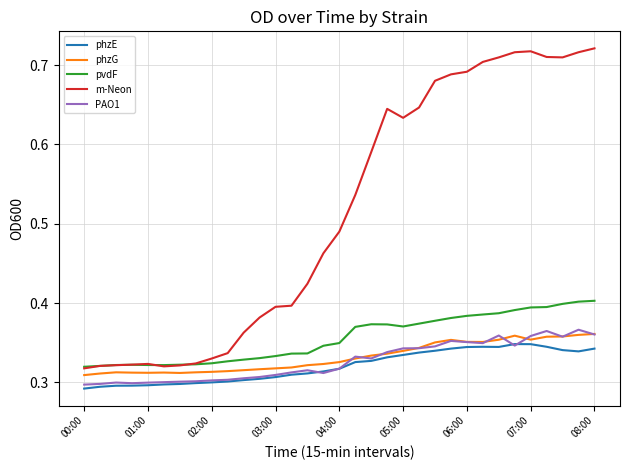

True or false: pvdF and PAO1 cross at least once.

False